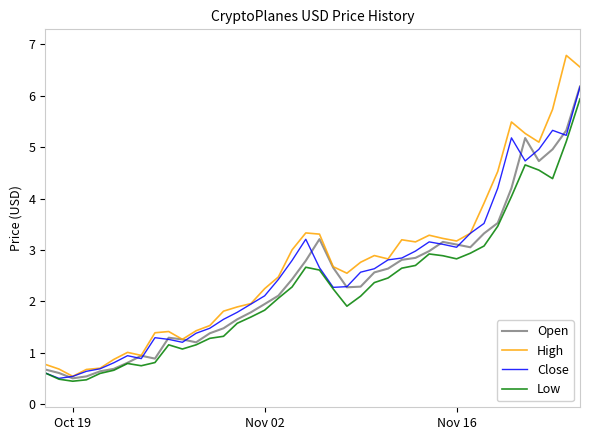

What is the minimum value shown in the chart?

0.4